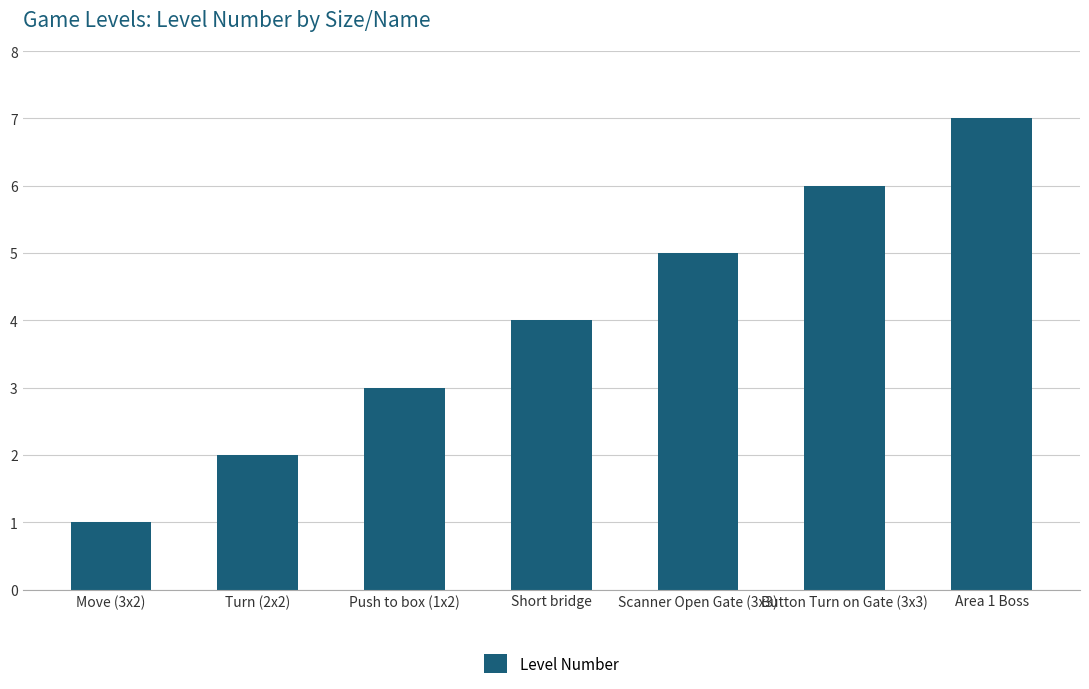

How many categories are shown in the chart?

7